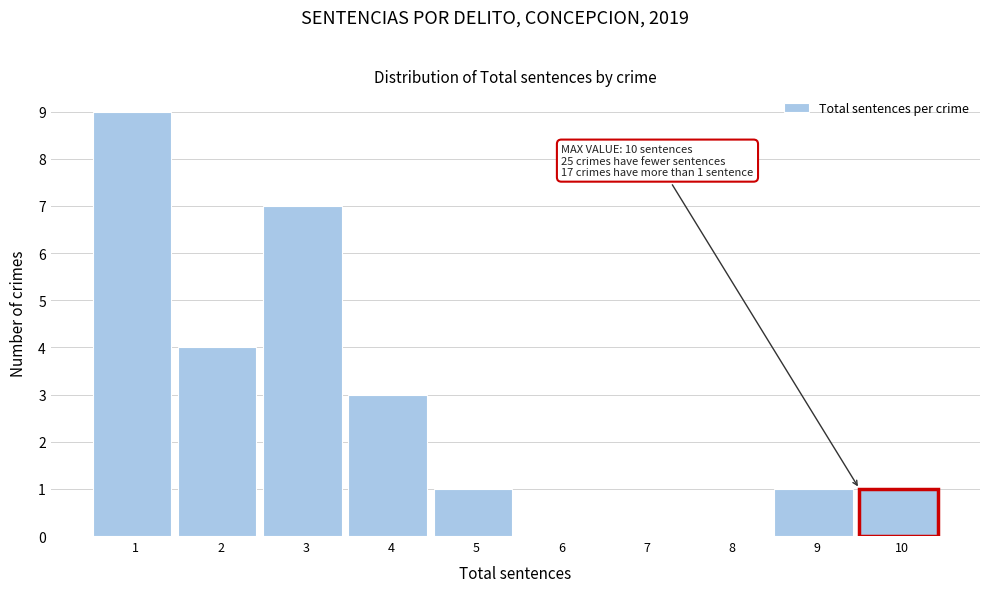

Reading left to right, what are all the values shown in this chart?

1=9	2=4	3=7	4=3	5=1	6=0	7=0	8=0	9=1	10=1